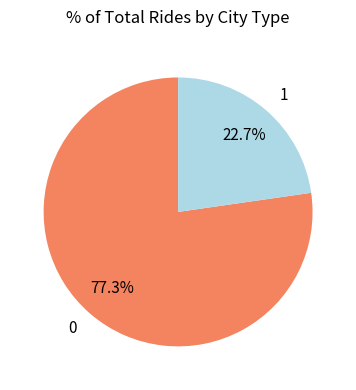

To the nearest percent, what is the difference between the largest and smallest slice percentages?

55%